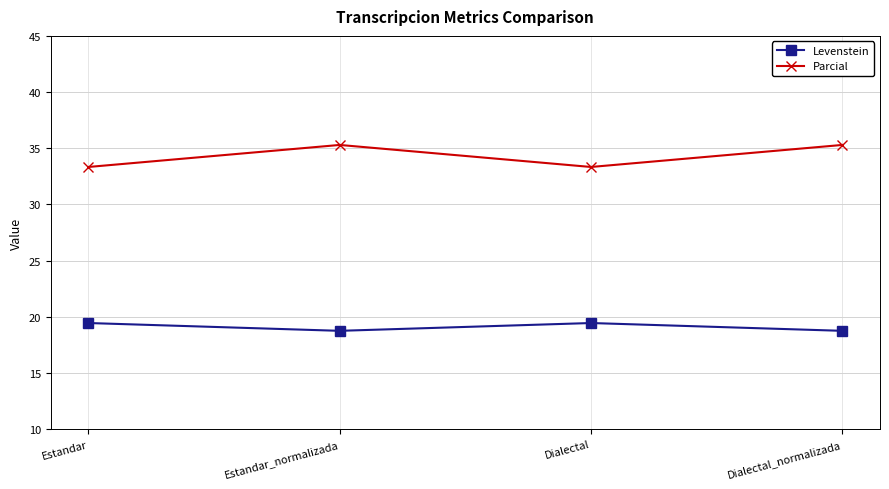

What is the sum of all Levenstein values?

76.4